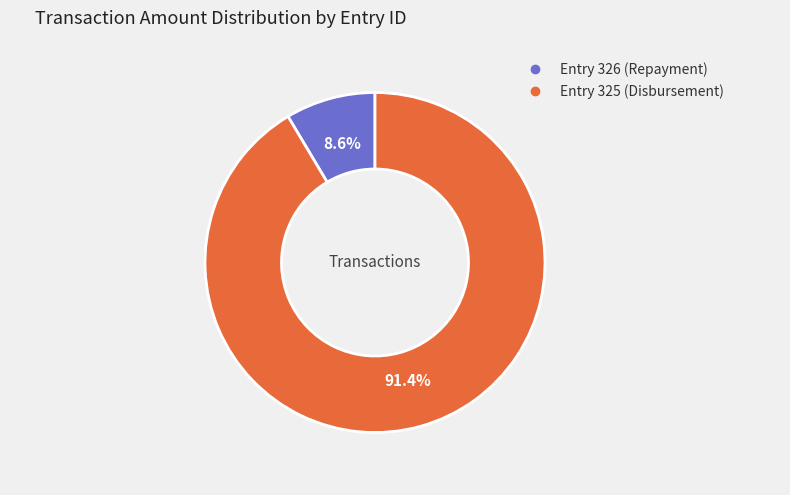

Does any single category account for the majority?

Yes